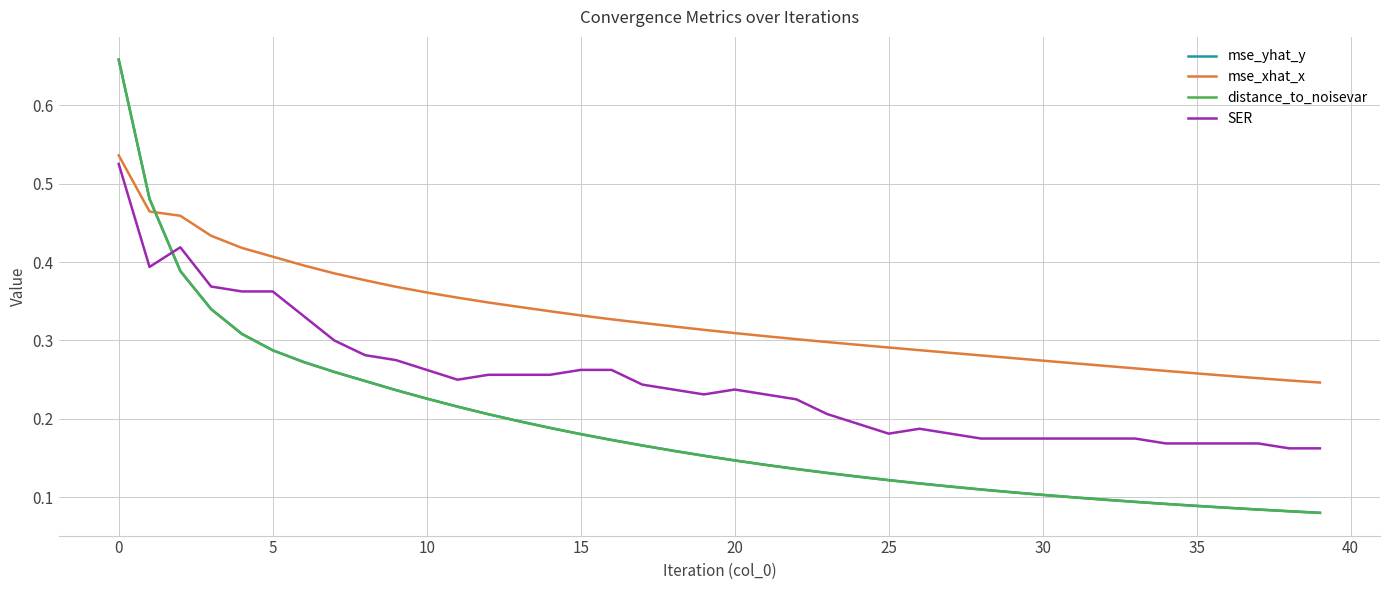

Which series ends up on top after the final intersection of mse_yhat_y and SER?

SER